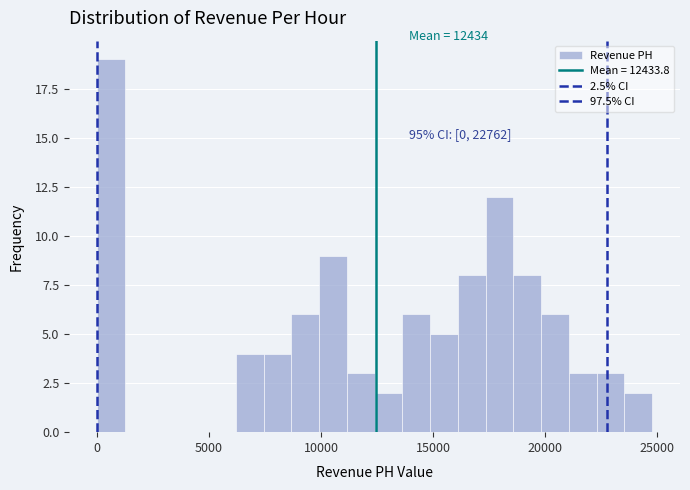

Around what value on the x-axis is the tallest bar? Give the approximate position of its centre, as read against the axis.

500